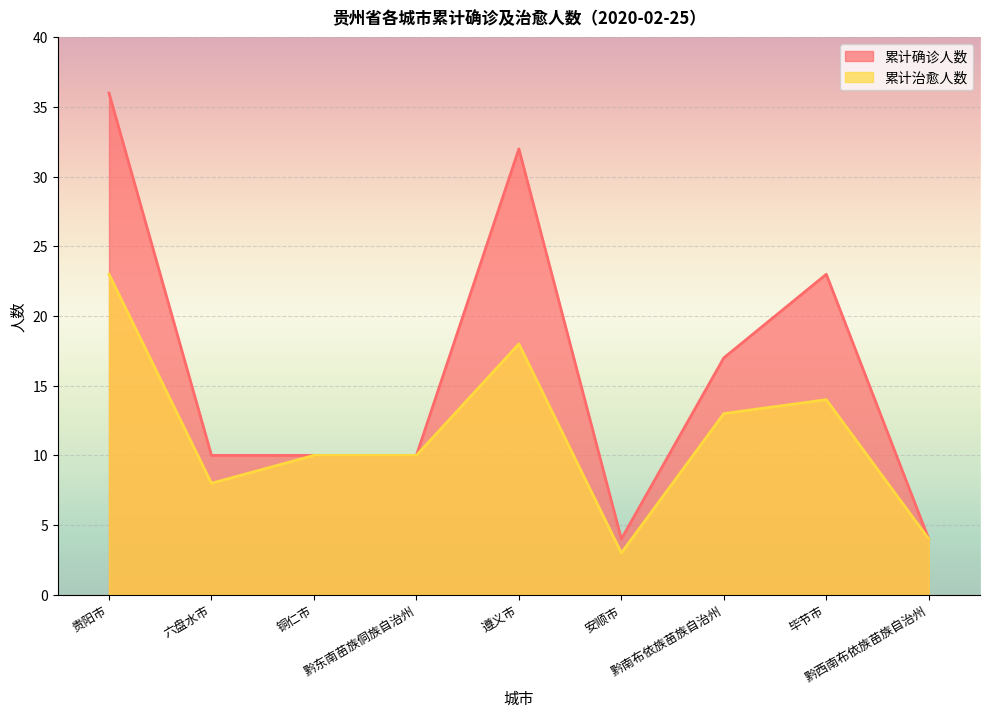

Does the chart display data point markers on the line(s)?

No